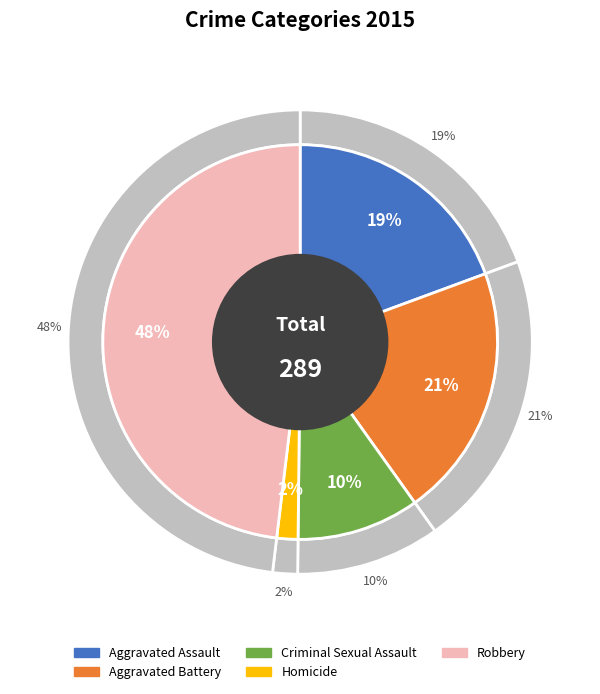

What percentage is the Criminal Sexual Assault slice, to the nearest percent?

10%